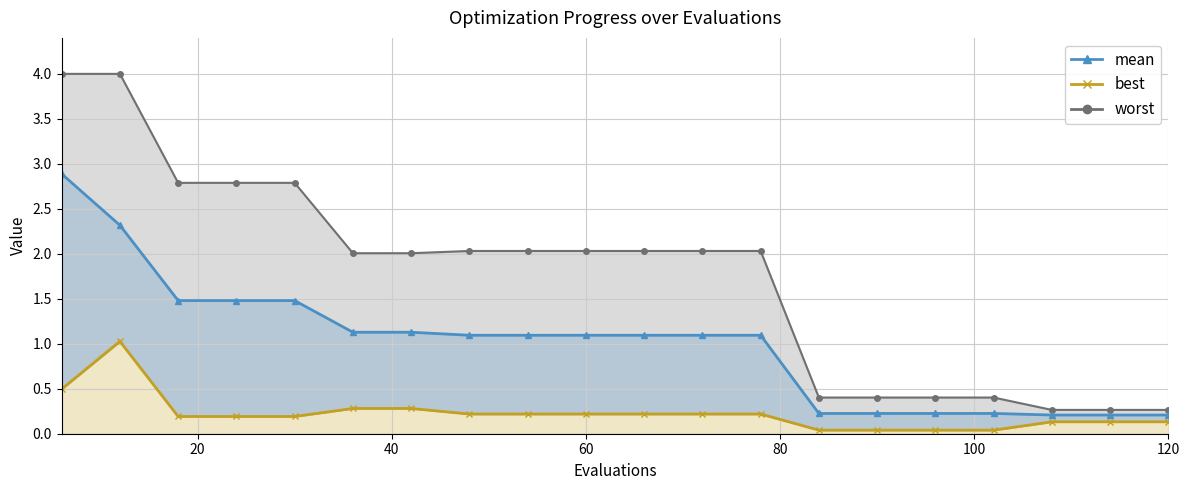

Between 6 and 72, which is larger?

6